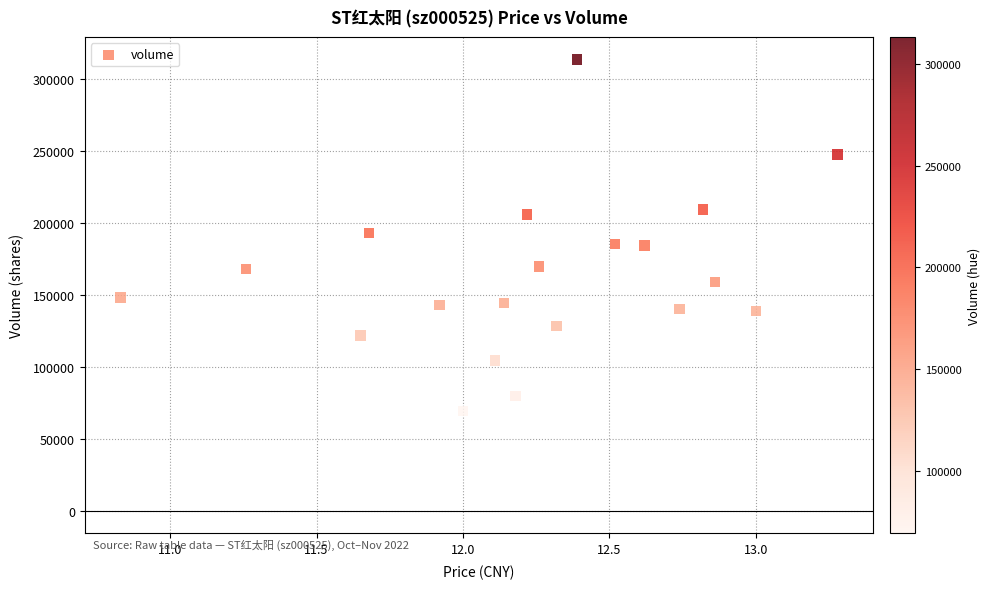

Count the number of points in this scatter plot.

20